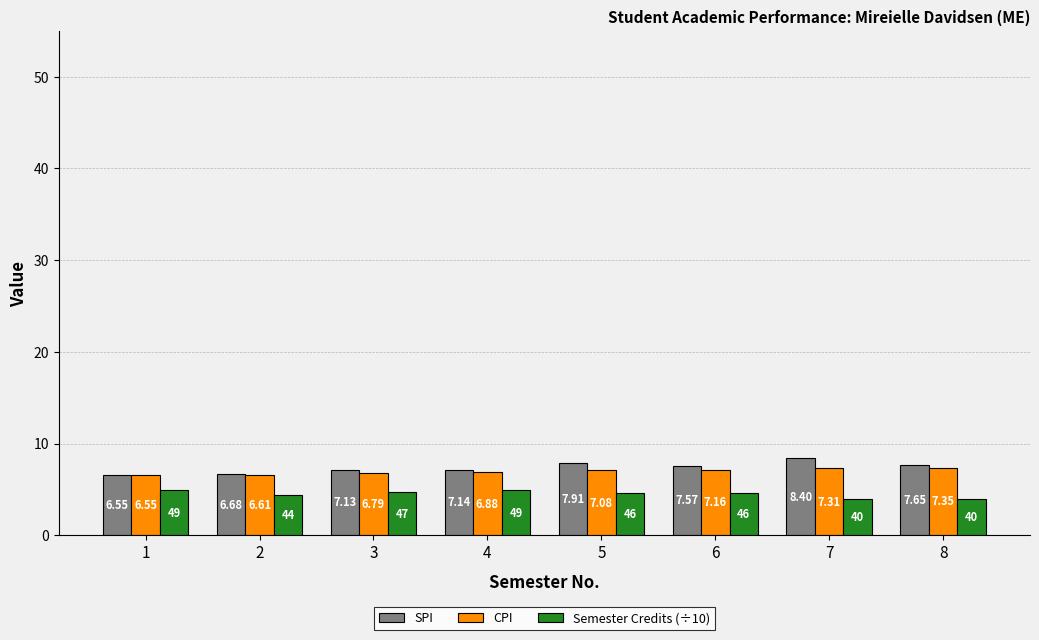

What is the approximate value of CPI at 4?

6.9